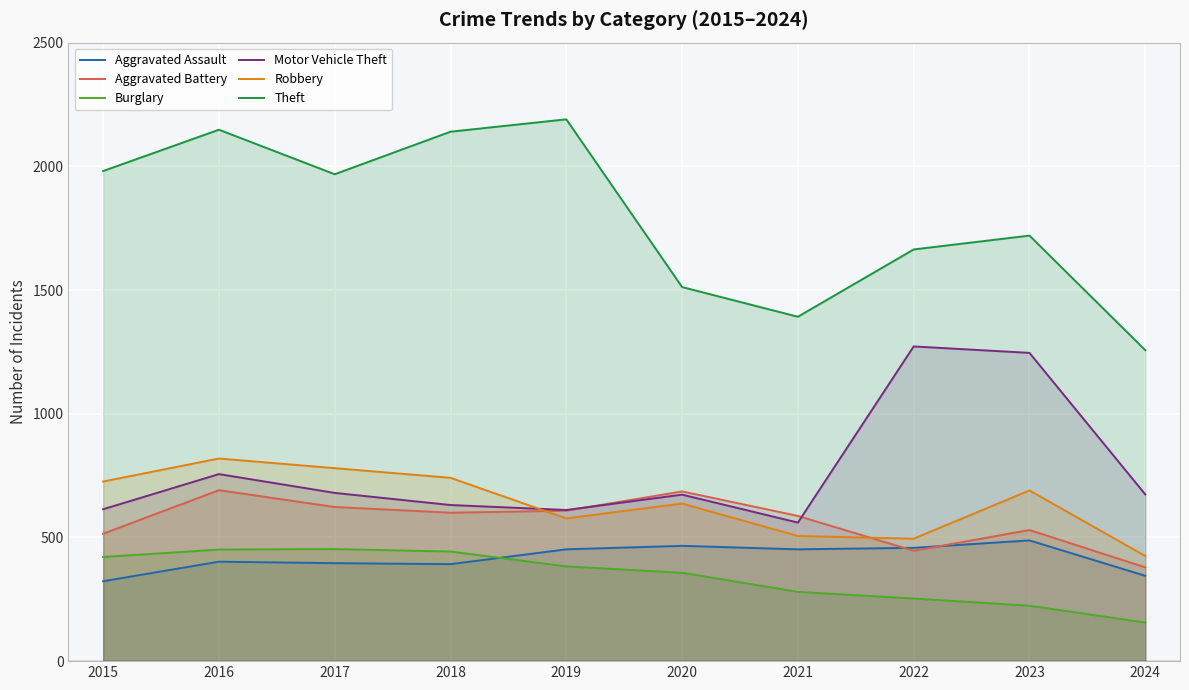

In Motor Vehicle Theft, how many points are higher than both neighbors (excluding endpoints)?

3